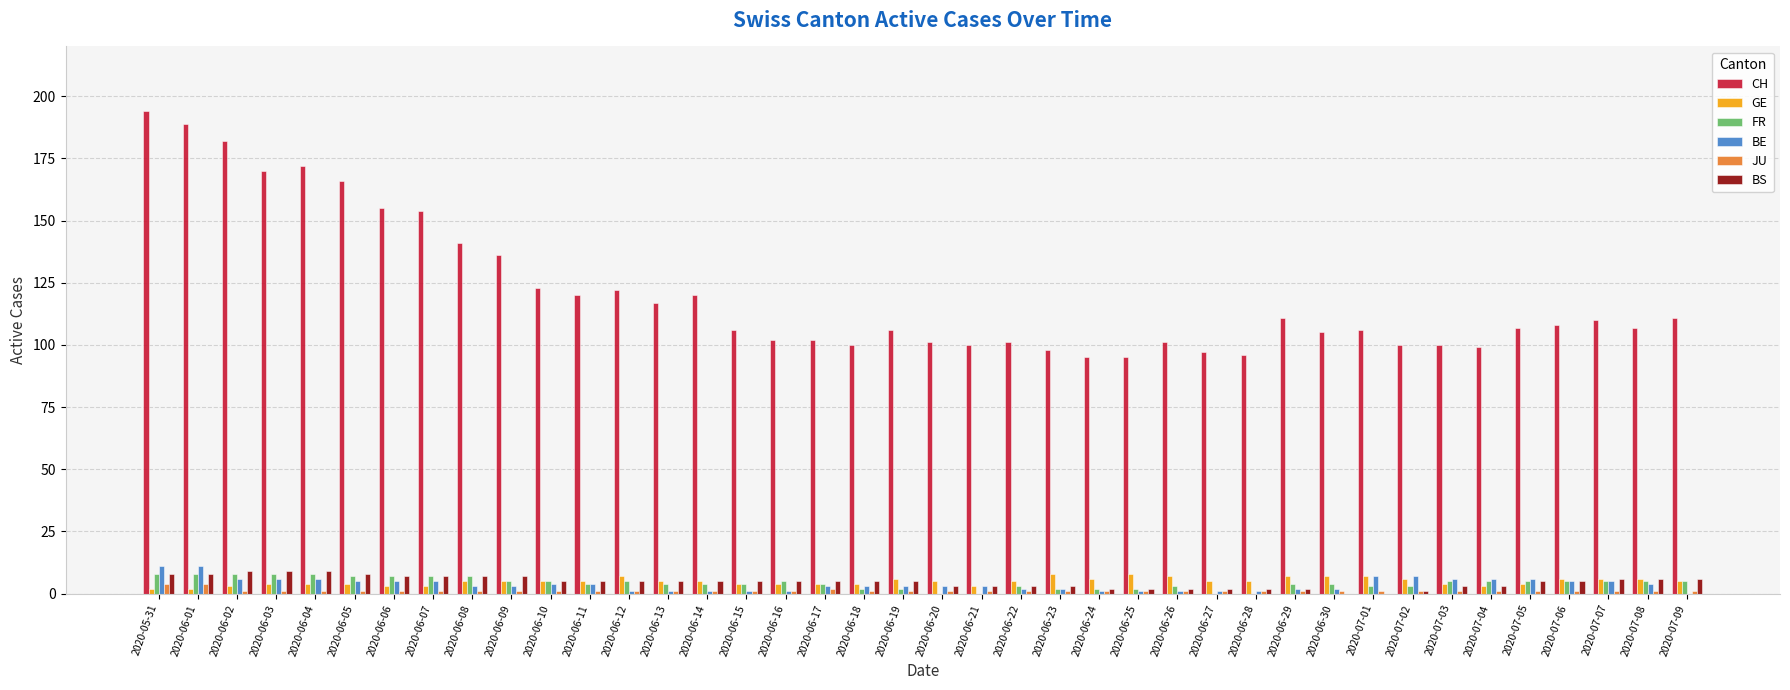

What are all the series names shown in the legend?

CH, GE, FR, BE, JU, BS